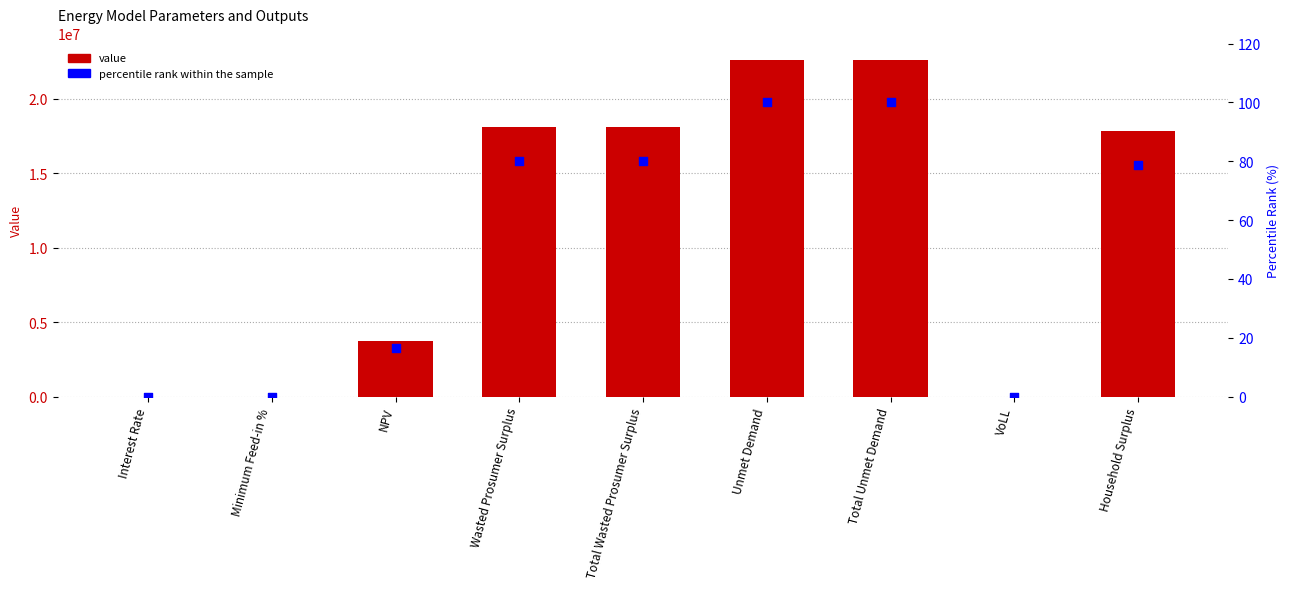

At how many categories does at least one series exceed 5528740?

5